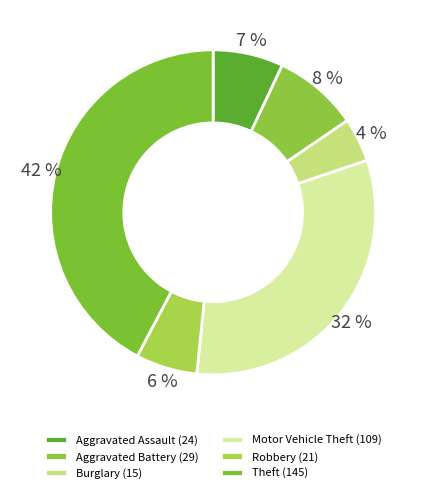

The Aggravated Battery slice represents 17% of the pie. True or false?

False